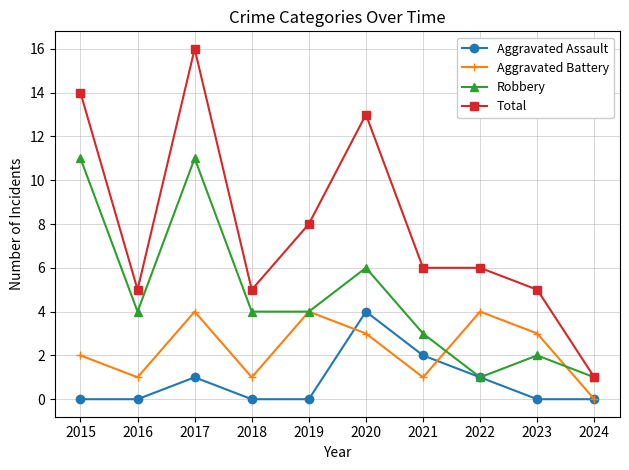

Rank the series by their average value, from highest to lowest.

Total, Robbery, Aggravated Battery, Aggravated Assault